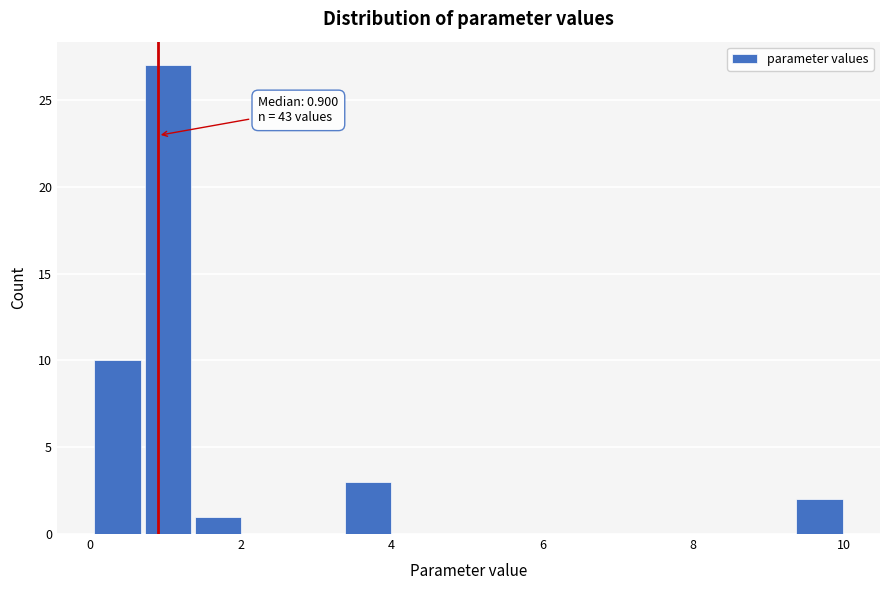

Around what value on the x-axis is the tallest bar? Give the approximate position of its centre, as read against the axis.

1.0